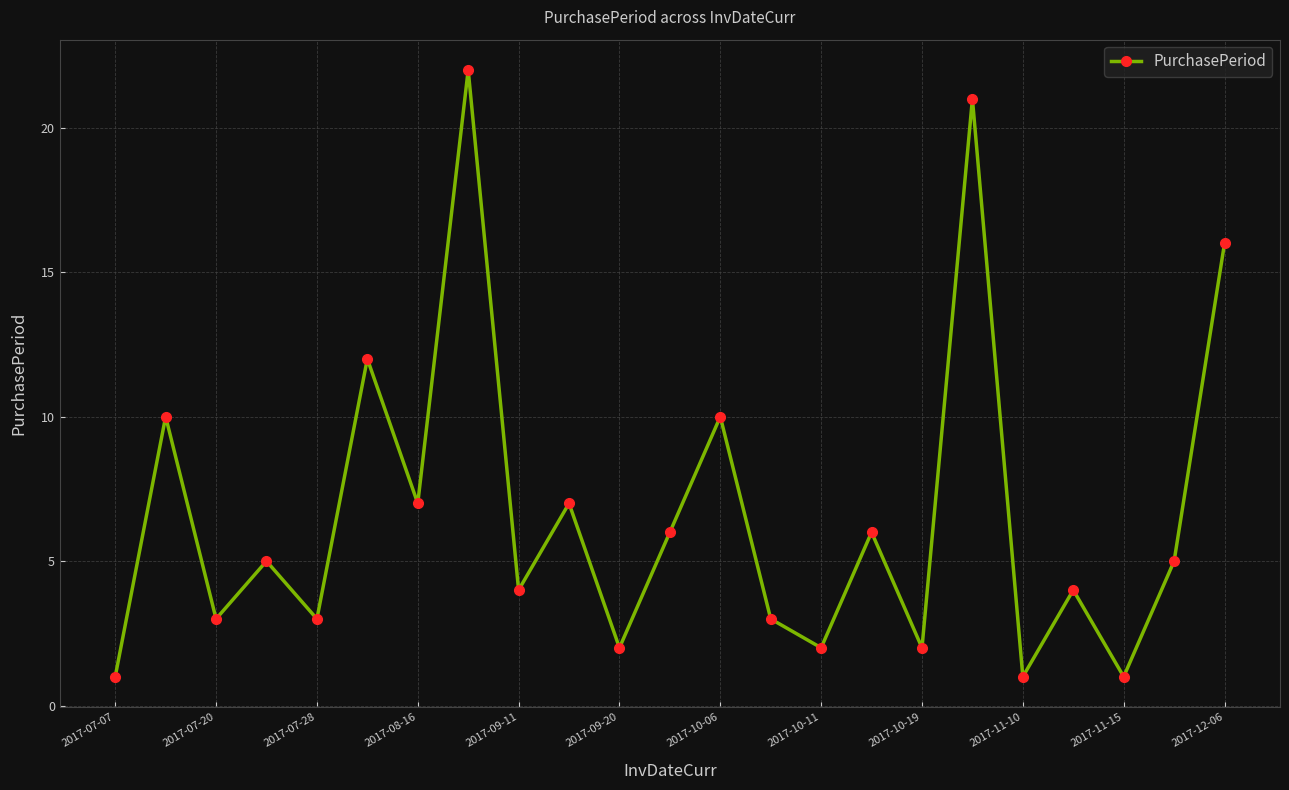

What is the difference between the maximum and second lowest values?

21